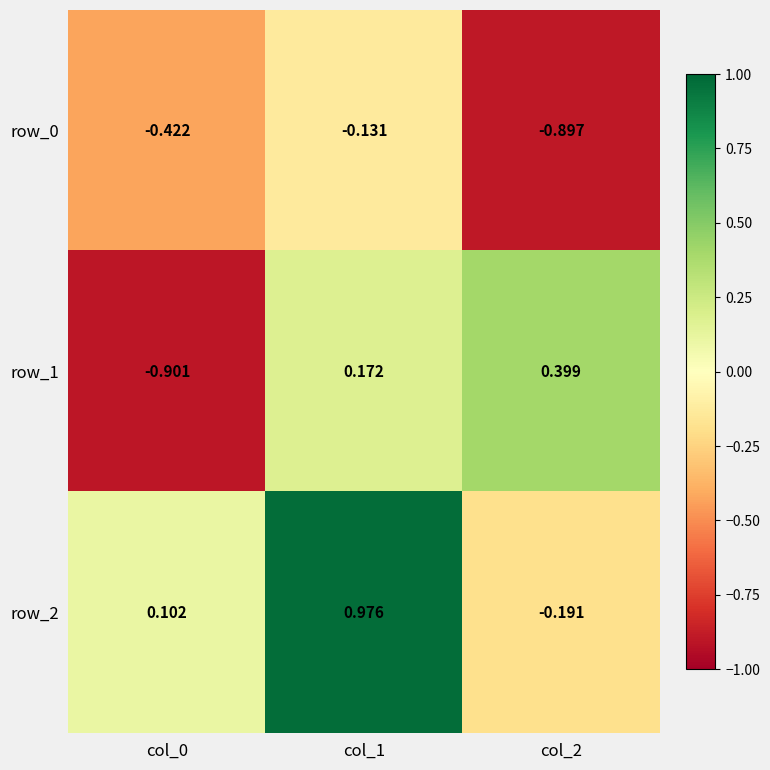

How many negative values does the row_1 series have?

1